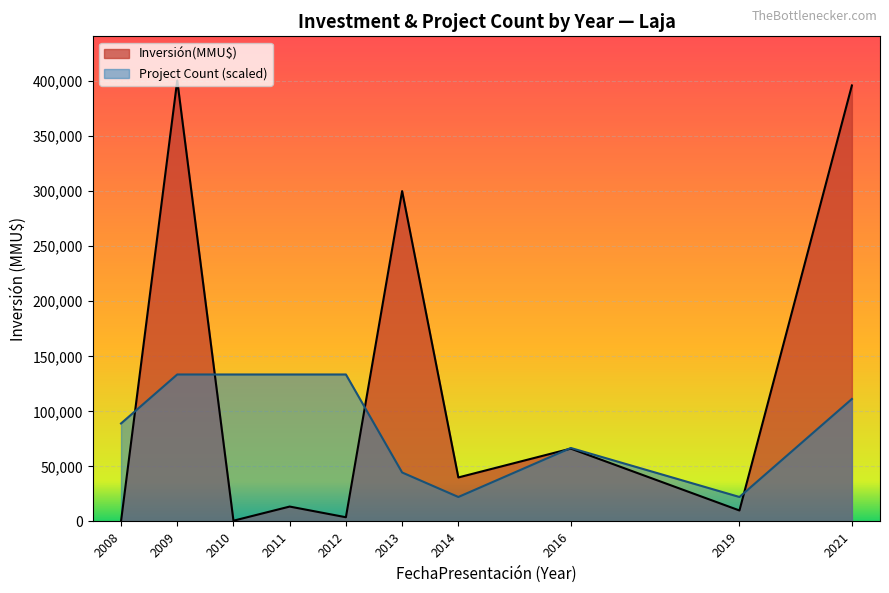

Is the value of Count at 2013 greater than the value of Inversión(MMU$) at 2021?

No